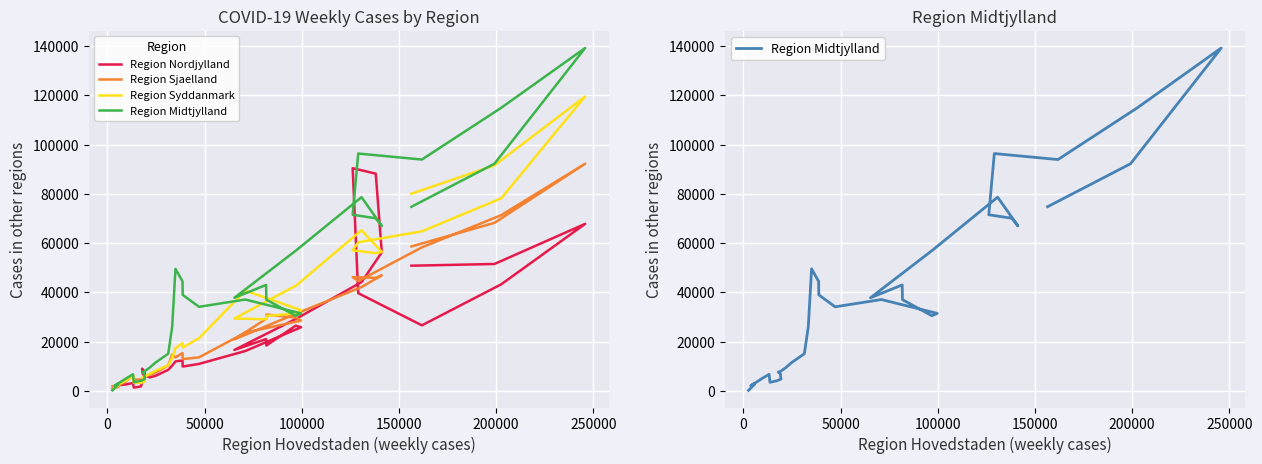

The value of Region Midtjylland at 35 is 137366. True or false?

False